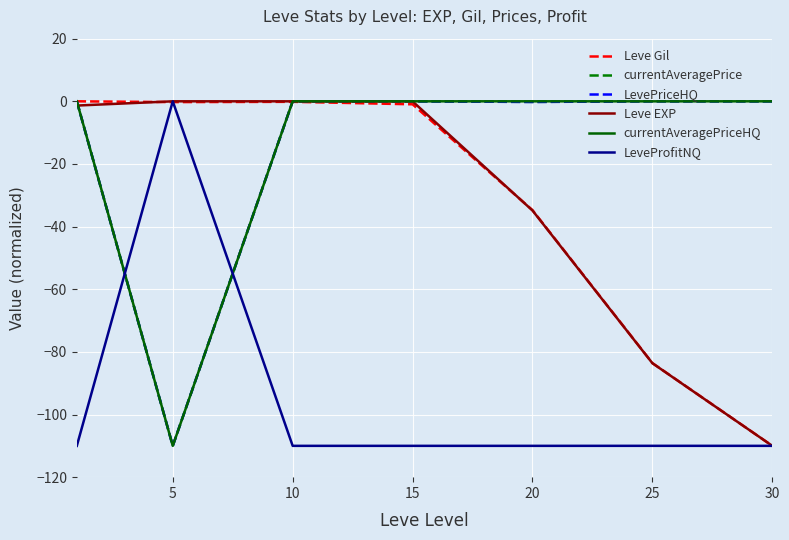

What is the average value of the Leve Gil series?

-32.8